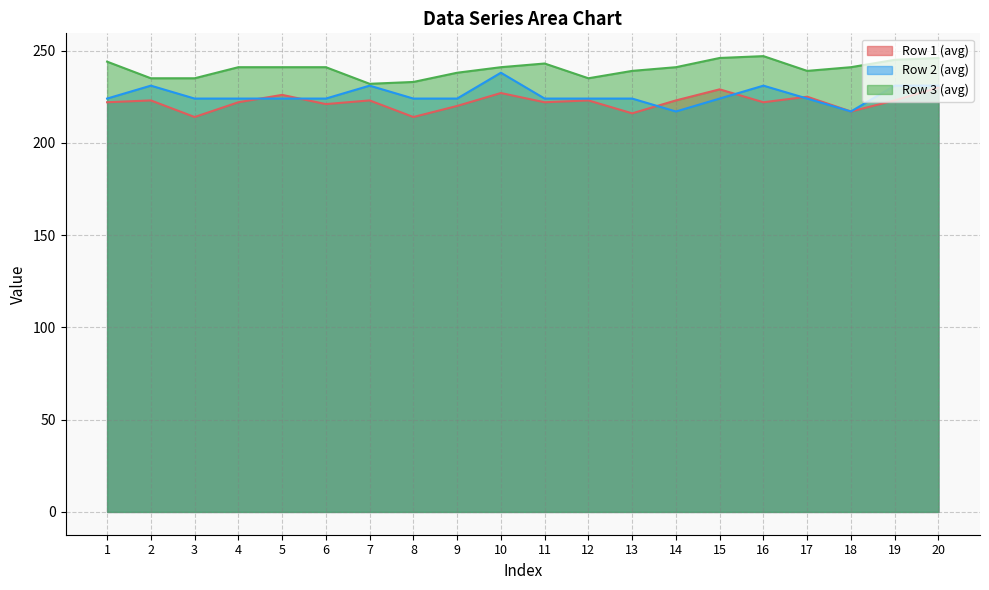

What is the average value of the Row 1 (avg) series?

222